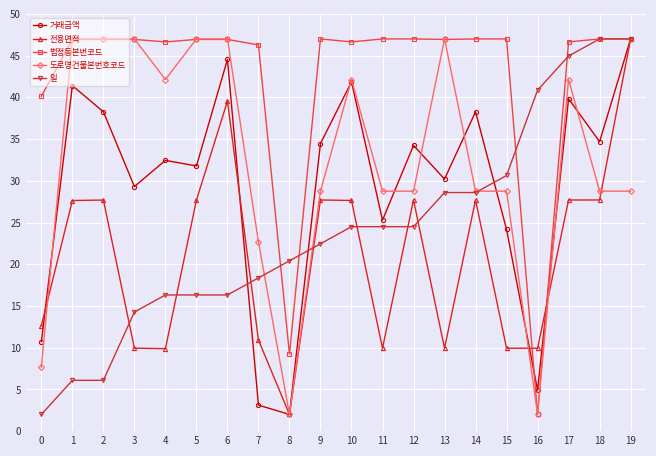

What is the difference between the highest and lowest values at 2?

40.9